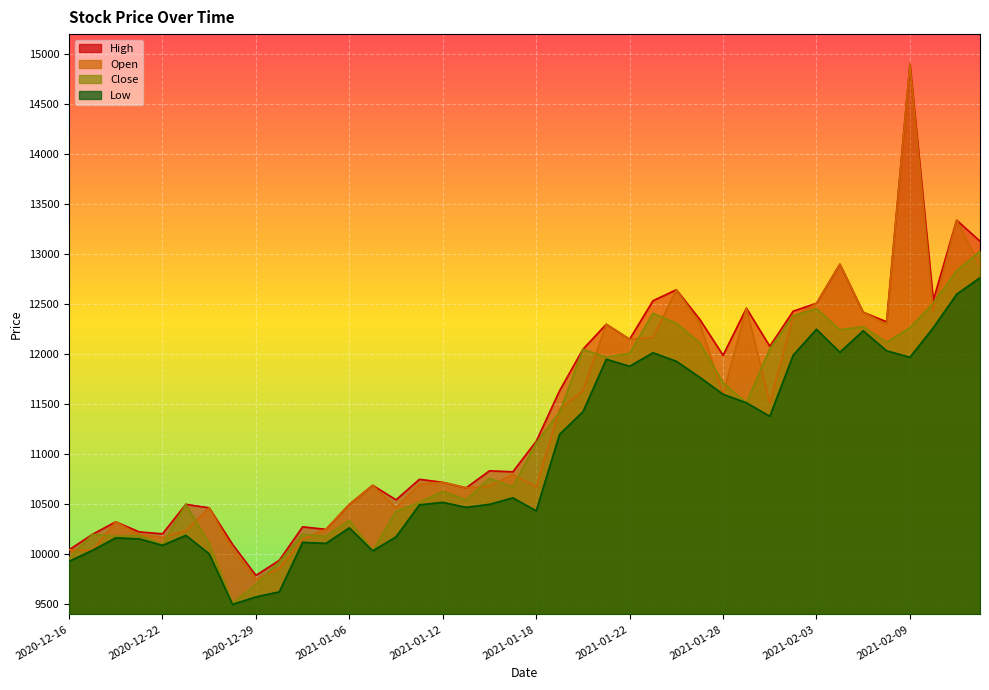

Which has a higher value, 2020-12-18 or 2020-12-17?

2020-12-18